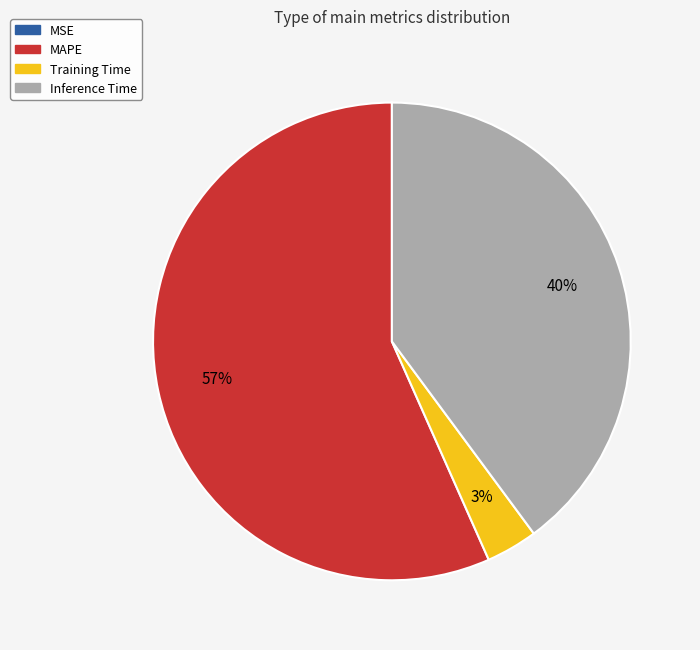

What percentage is the Training Time slice, to the nearest percent?

3%